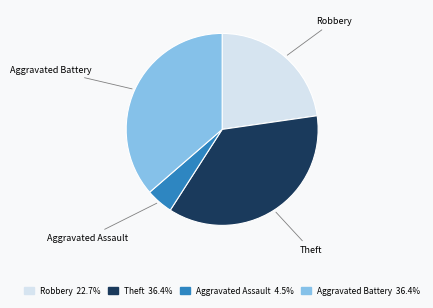

Count the number of slices in the pie.

4